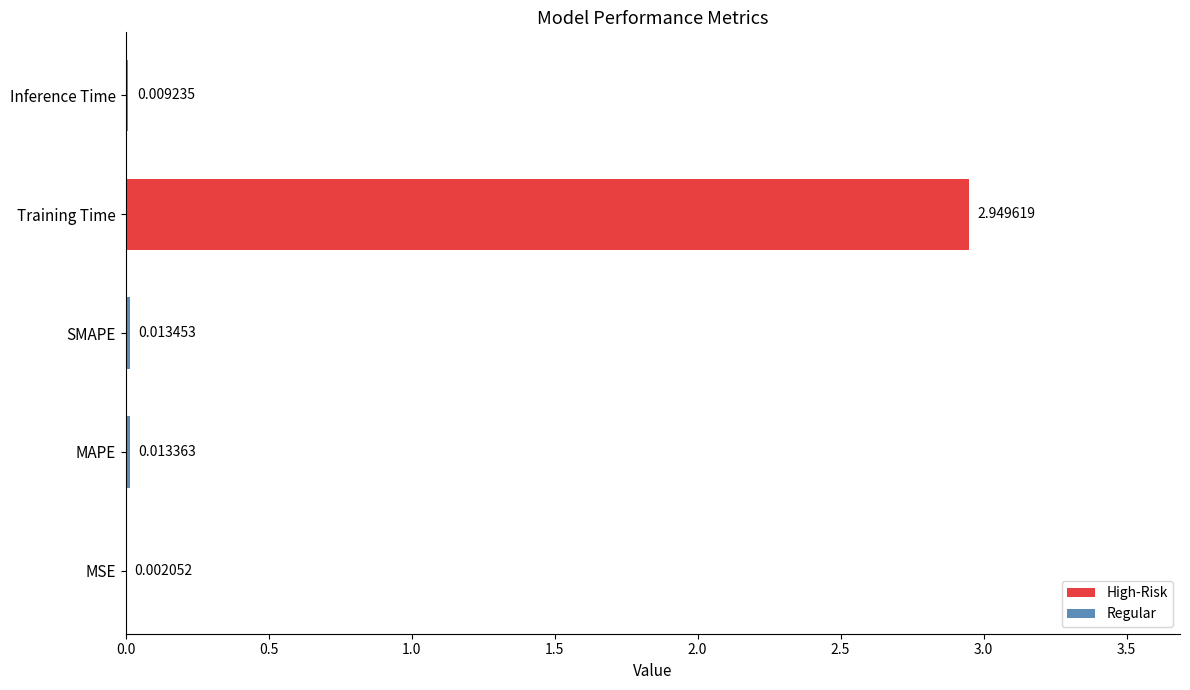

How many groups of bars are there?

5